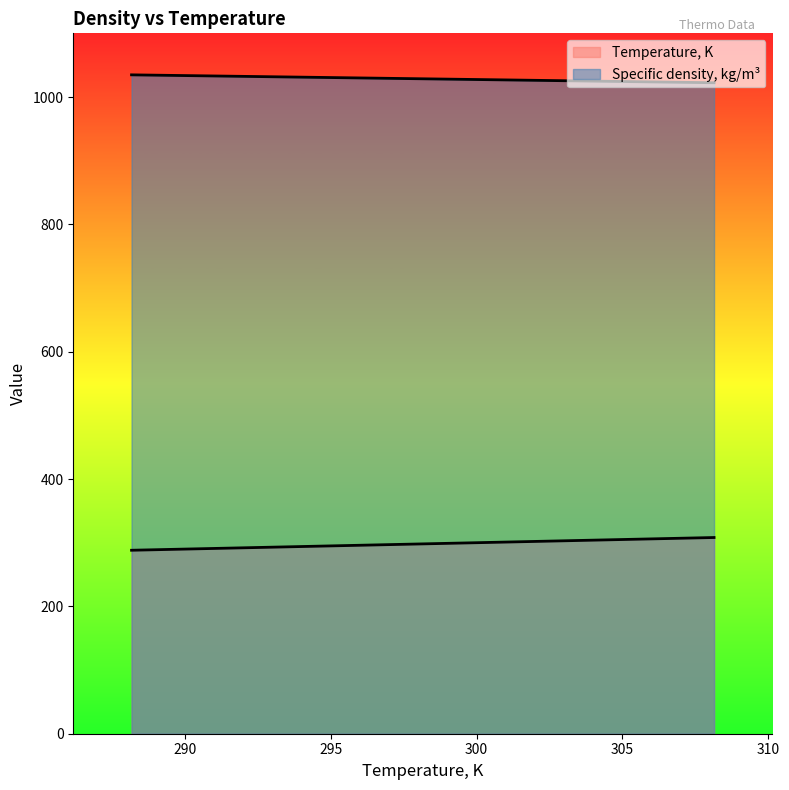

Is the value of Temperature, K at 101 greater than the value of Specific density, kg/m3 at 101?

Yes